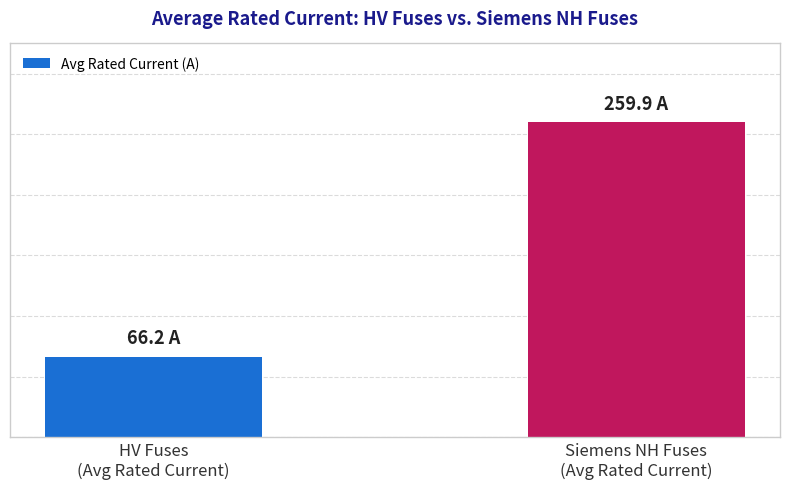

The value at HV Fuses
(Avg Rated Current) is 41.6. True or false?

False